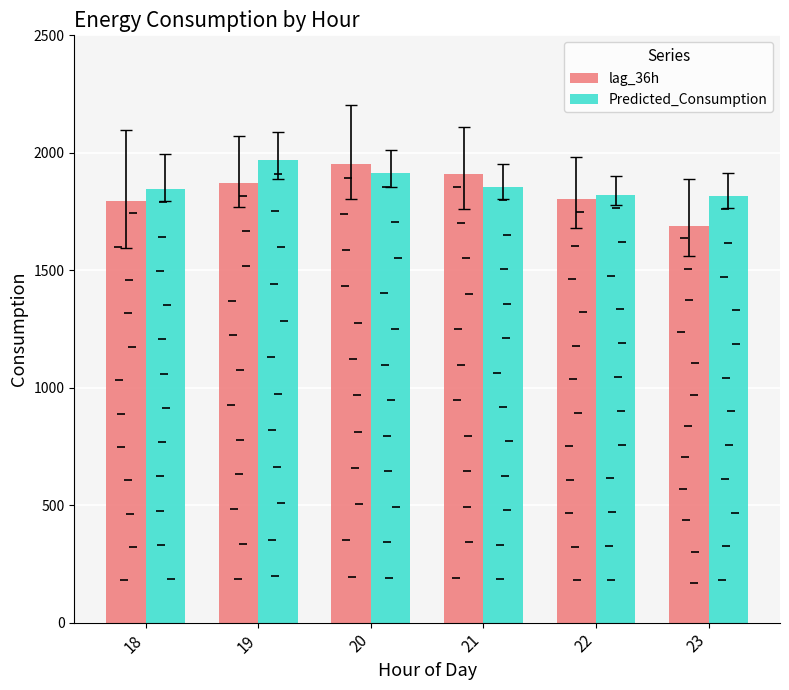

The value of lag_36h at 20 is 3515.1. True or false?

False